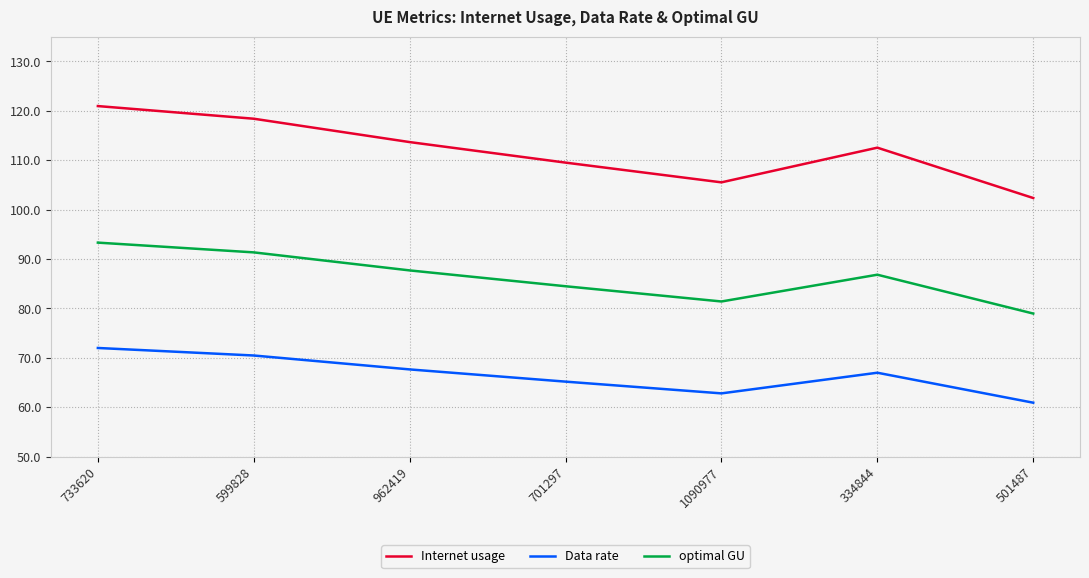

True or false: Internet usage has a value of 120.9 at 733620.

True